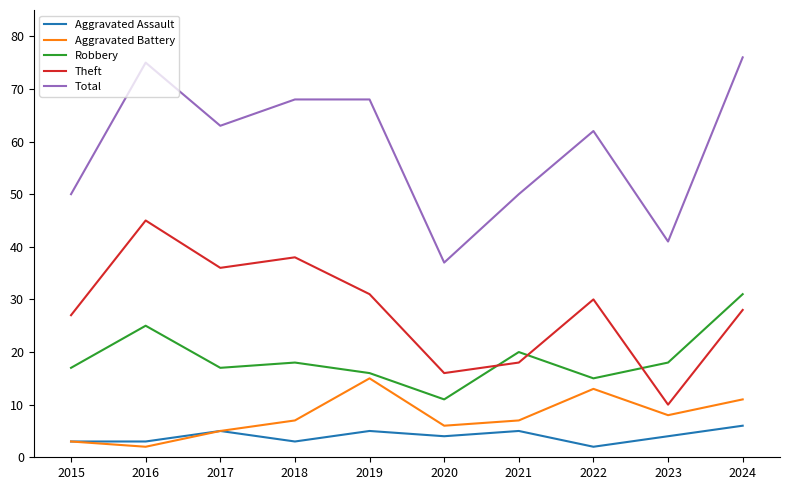

What is the total value across all series at 2017?

126